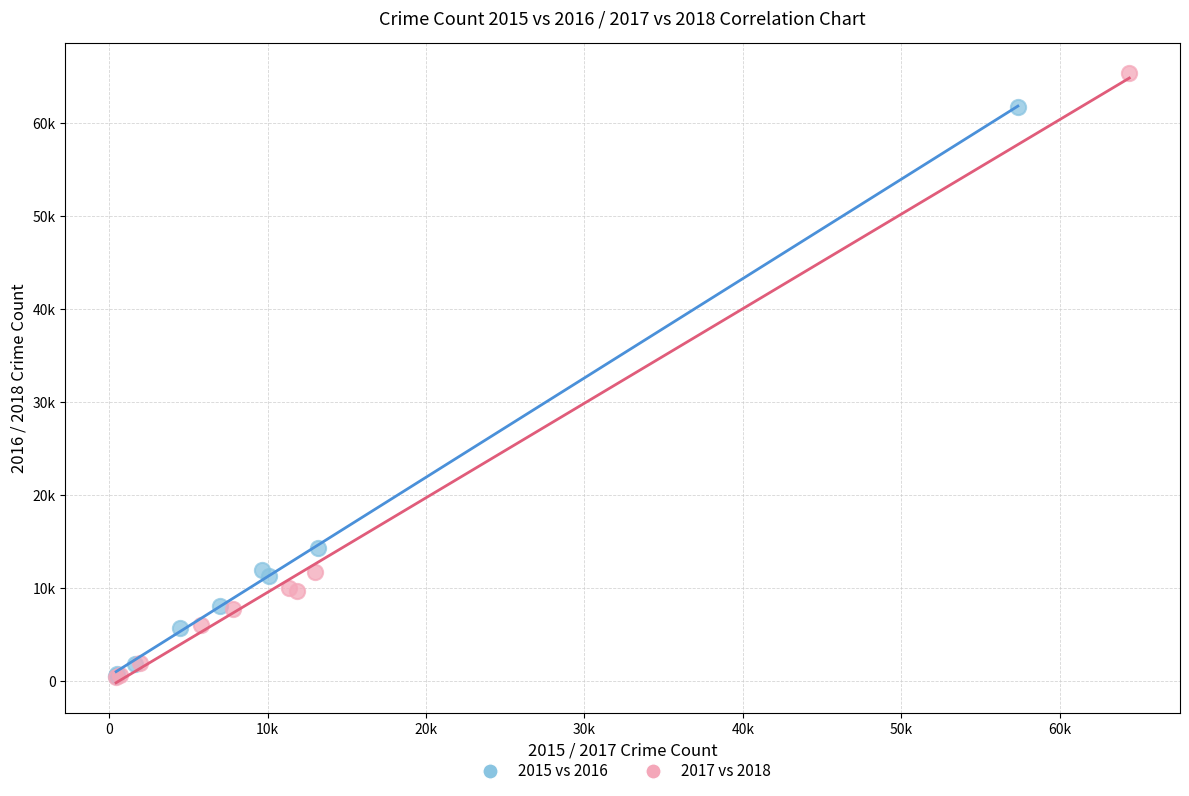

What are all the series names shown in the legend?

2015 vs 2016, 2017 vs 2018